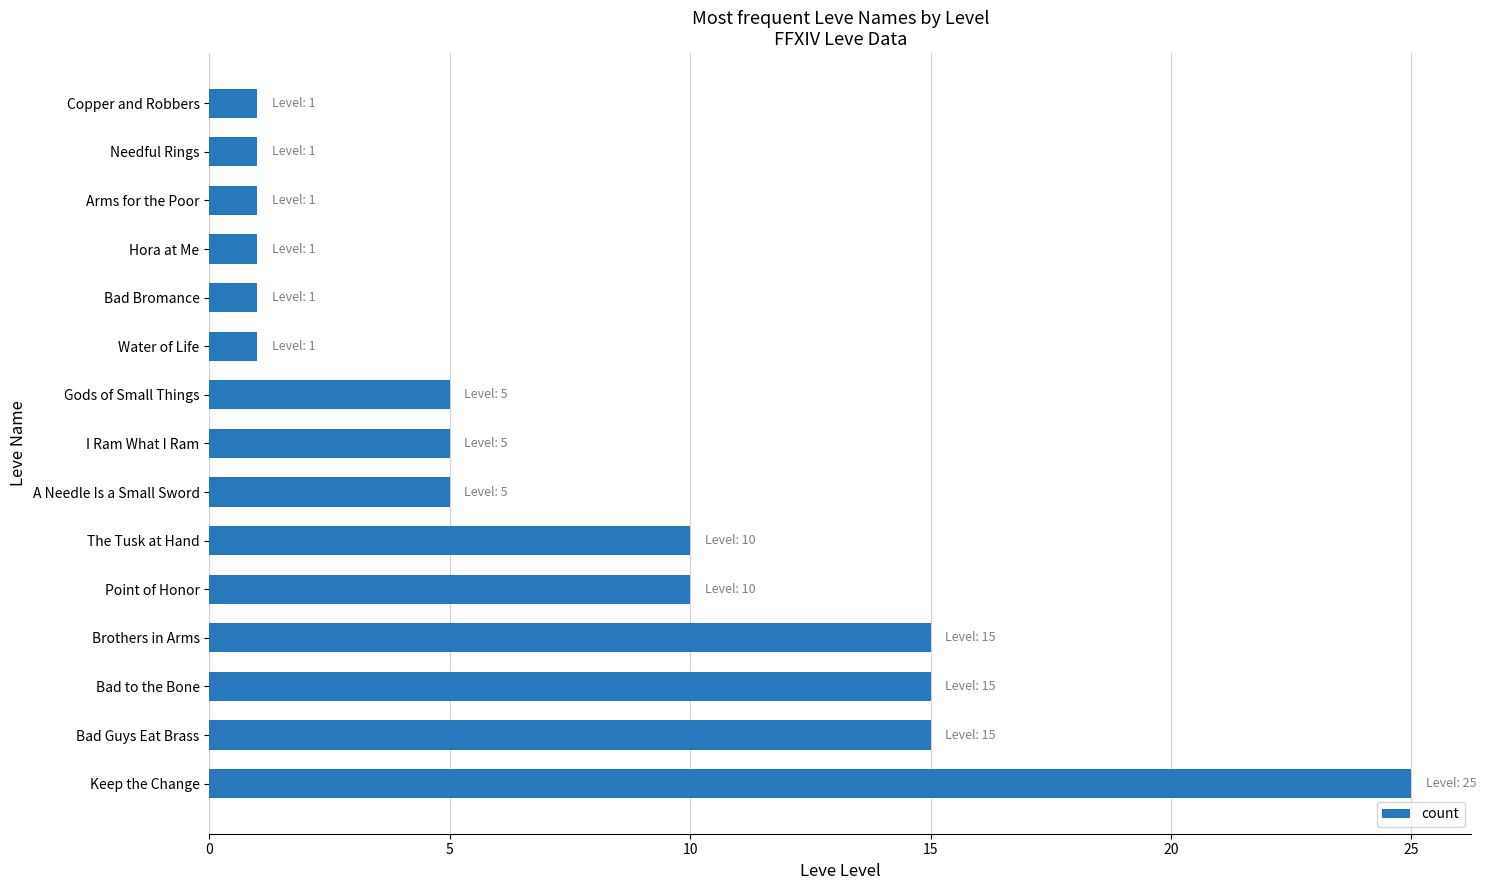

What is the ratio of the value at Needful Rings to the value at Water of Life?

1.0